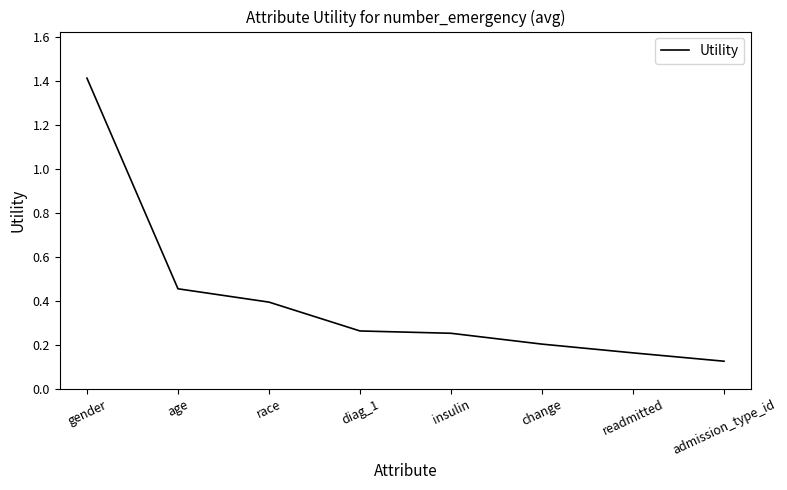

How many lines are shown in the chart?

1